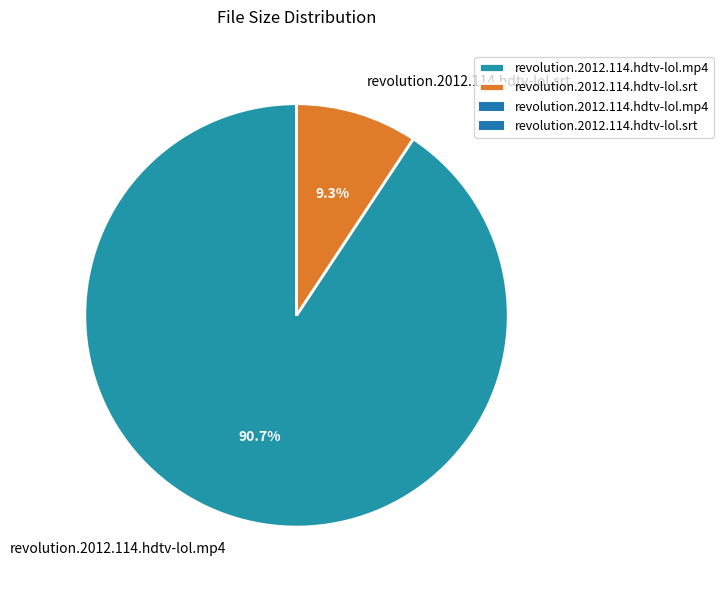

The revolution.2012.114.hdtv-lol.srt slice represents 9% of the pie. True or false?

True